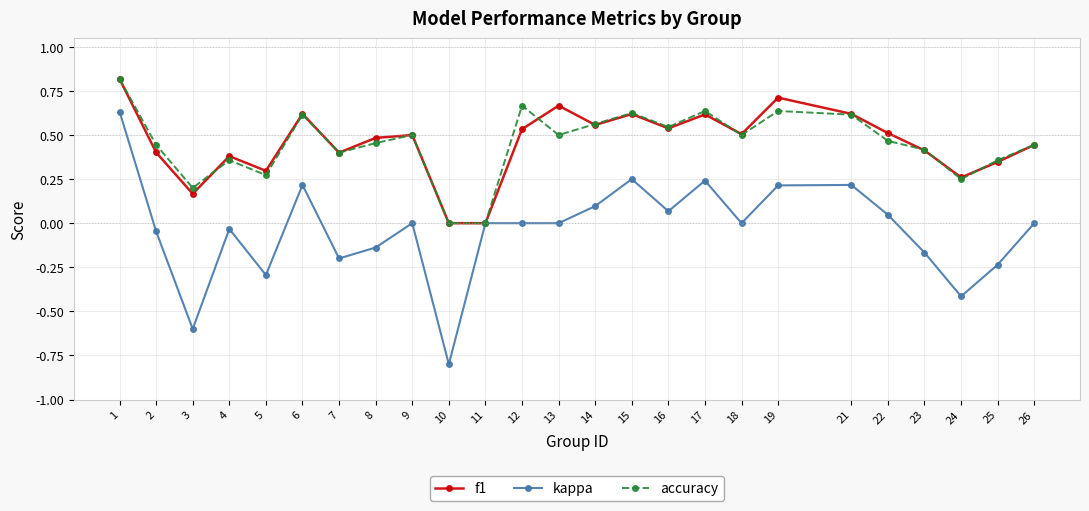

Is the value of f1 at 8 greater than the value of accuracy at 8?

Yes